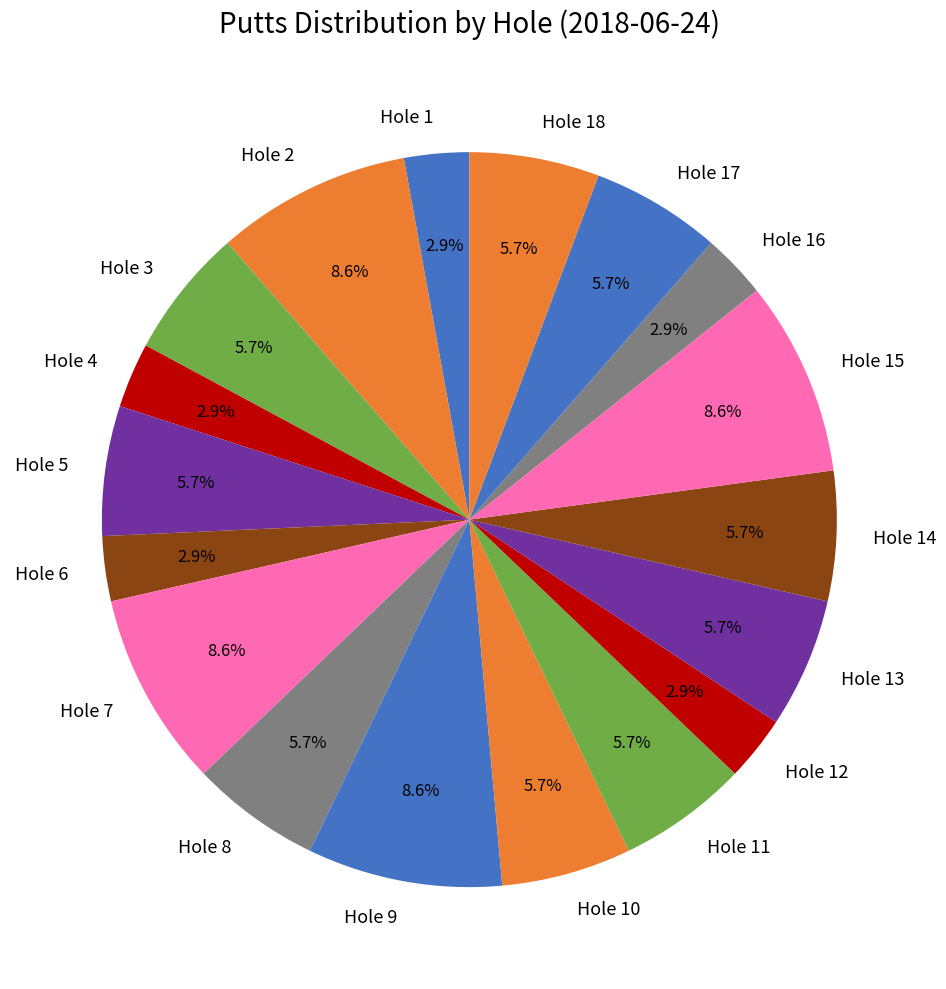

Combined, do Hole 14 and Hole 1 account for over 50%?

No